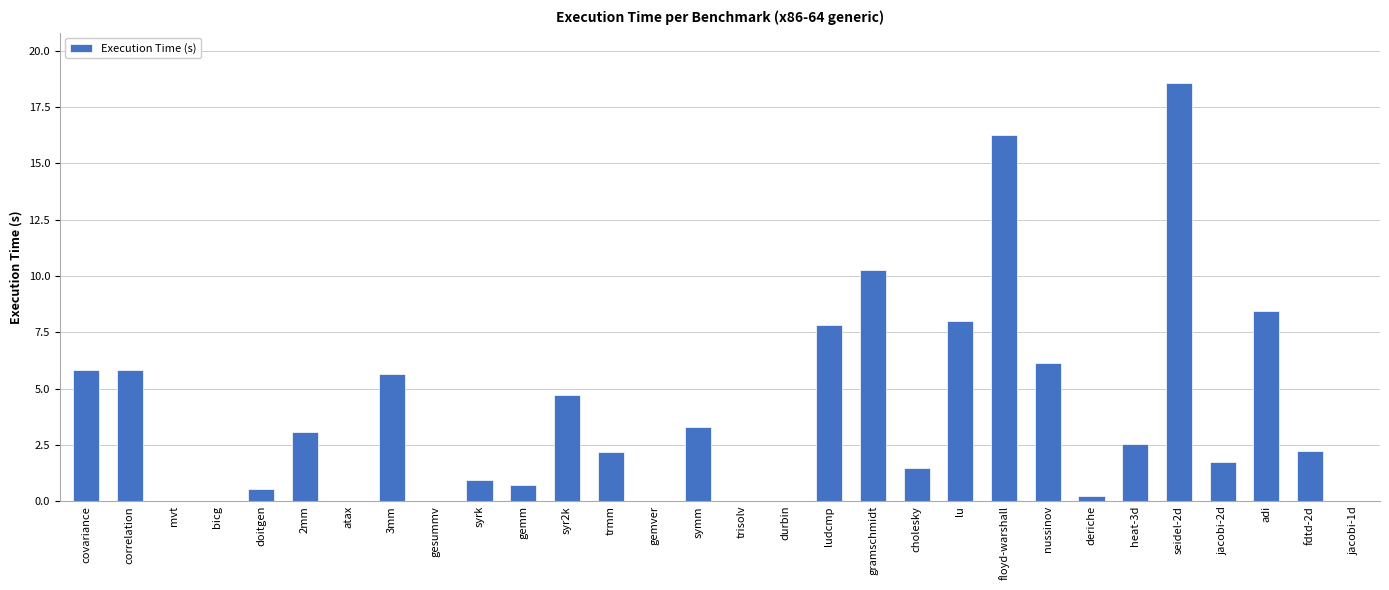

At which label is the value closest to 9?

adi